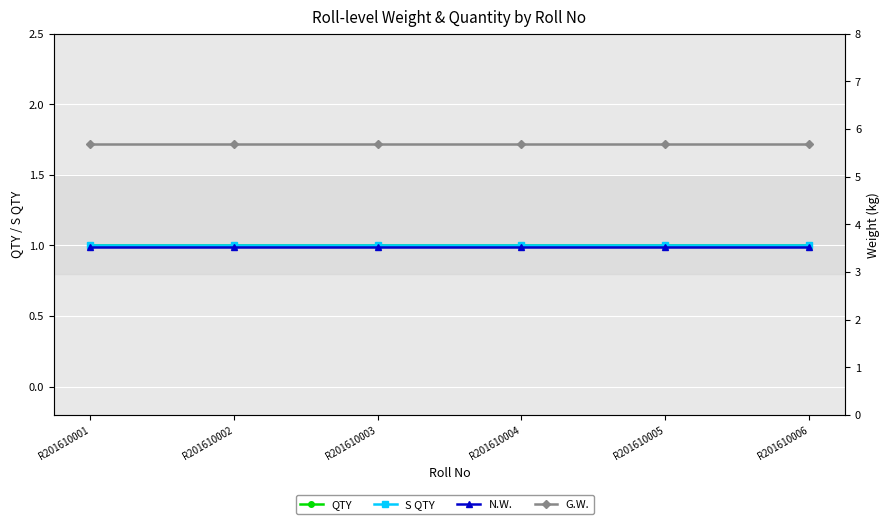

Which series has the largest total across all categories?

G.W.